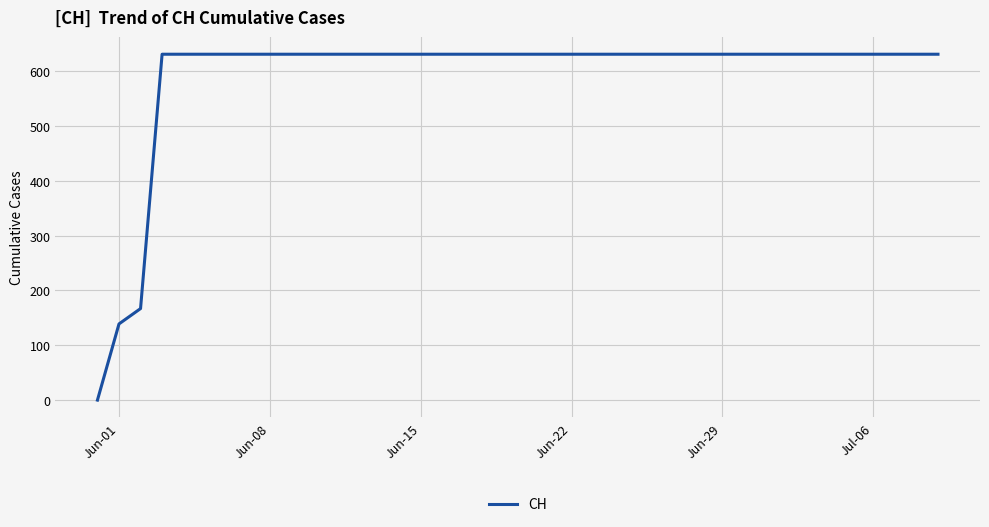

How many lines are shown in the chart?

1